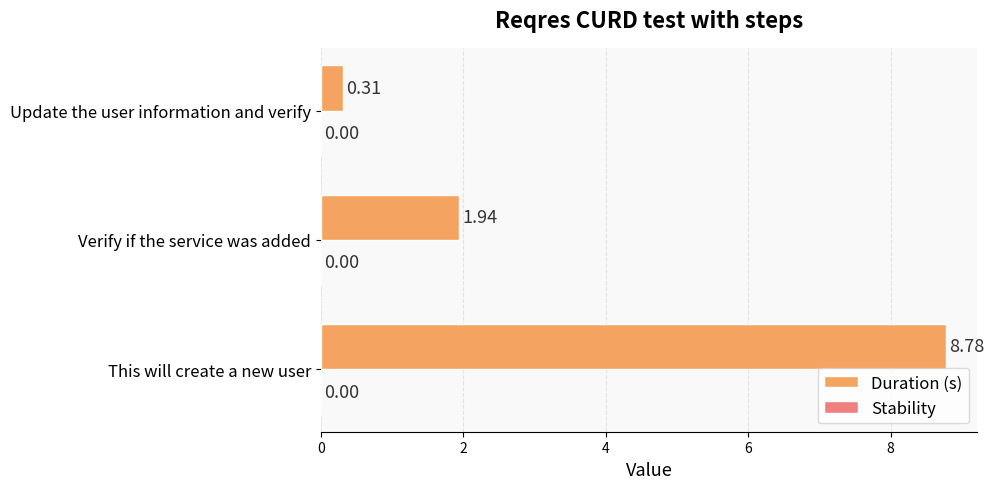

What is the sum of the values at This will create a new user and Verify if the service was added?

10.7